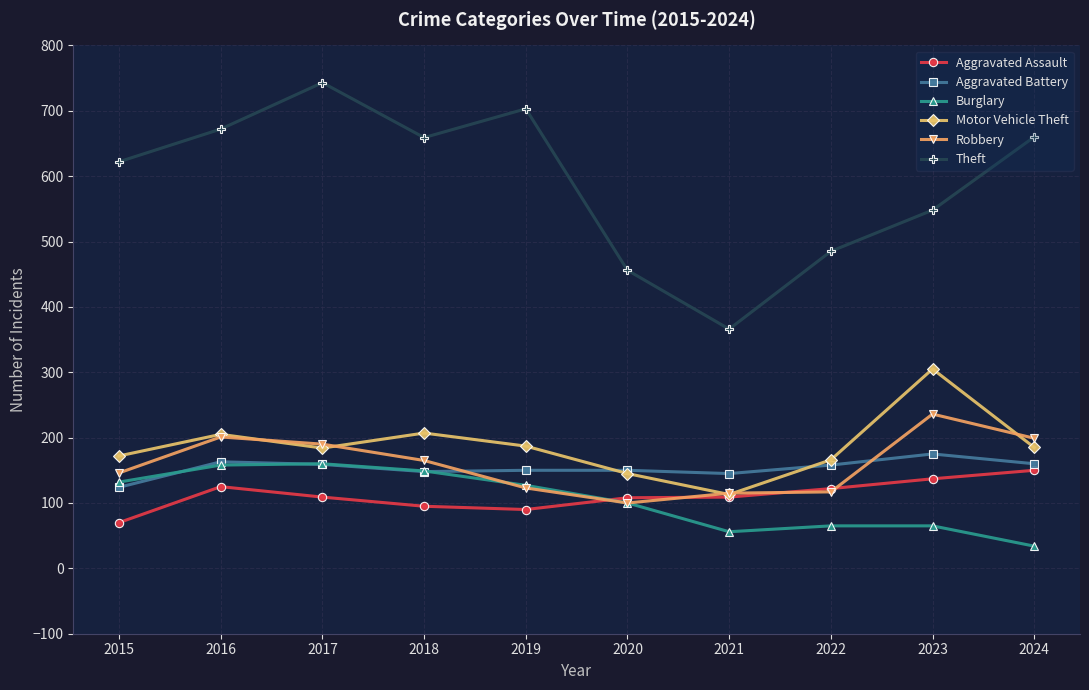

Which series has the largest total across all categories?

Theft